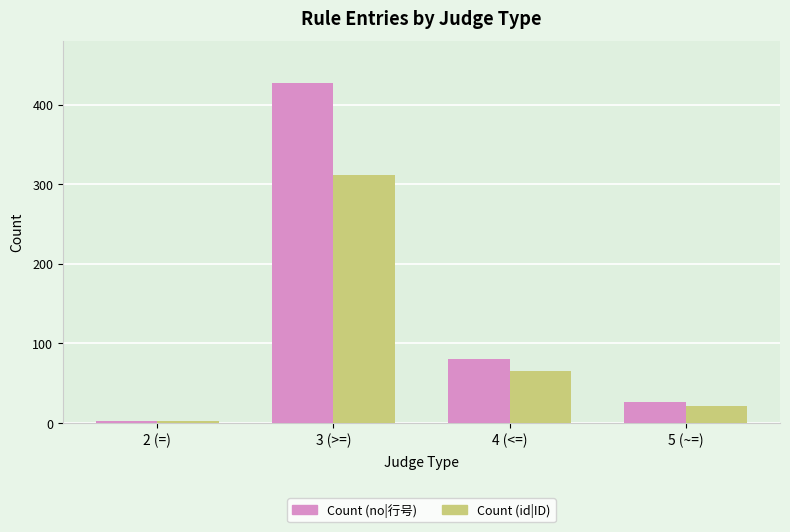

Where does the Count (no|行号) series first go above 81?

3 (>=)